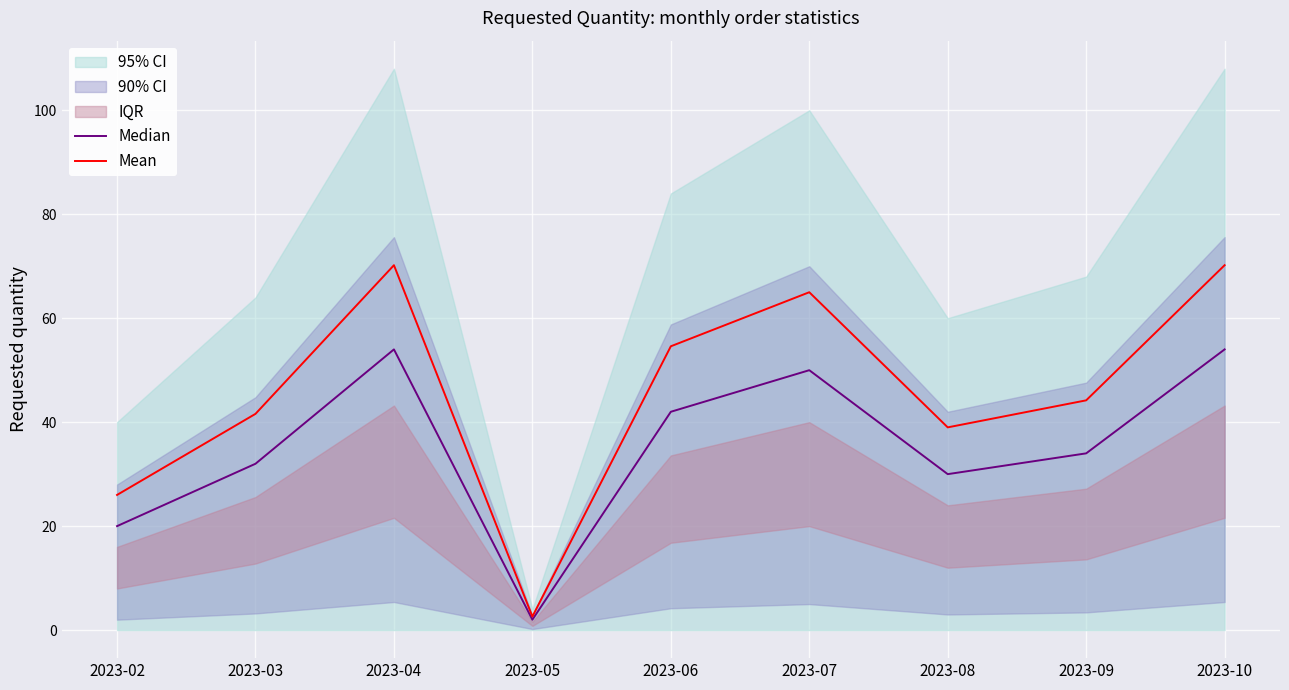

At which label does Median first exceed 34?

2023-04